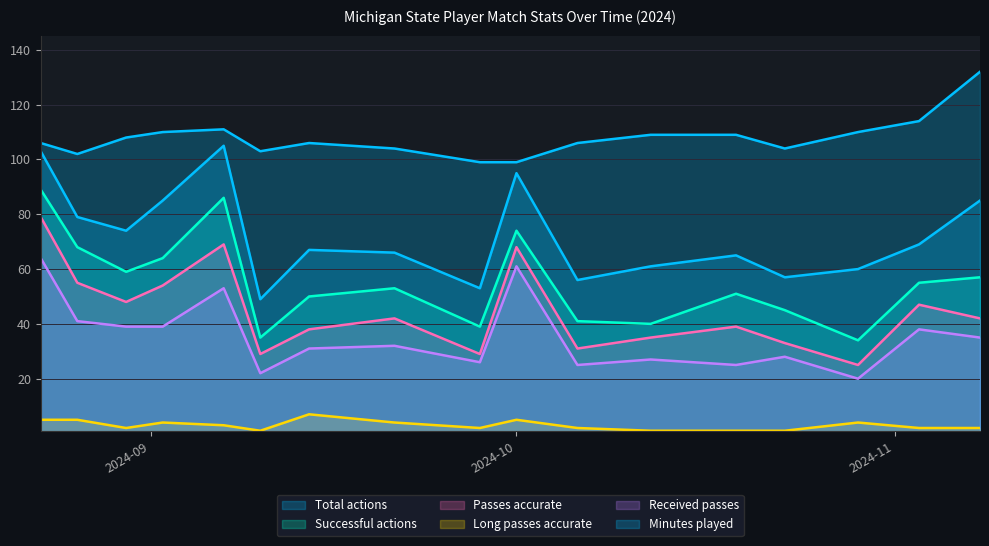

What is the sum of the Successful actions values at 2024-09-28 and 2024-11-08?

96